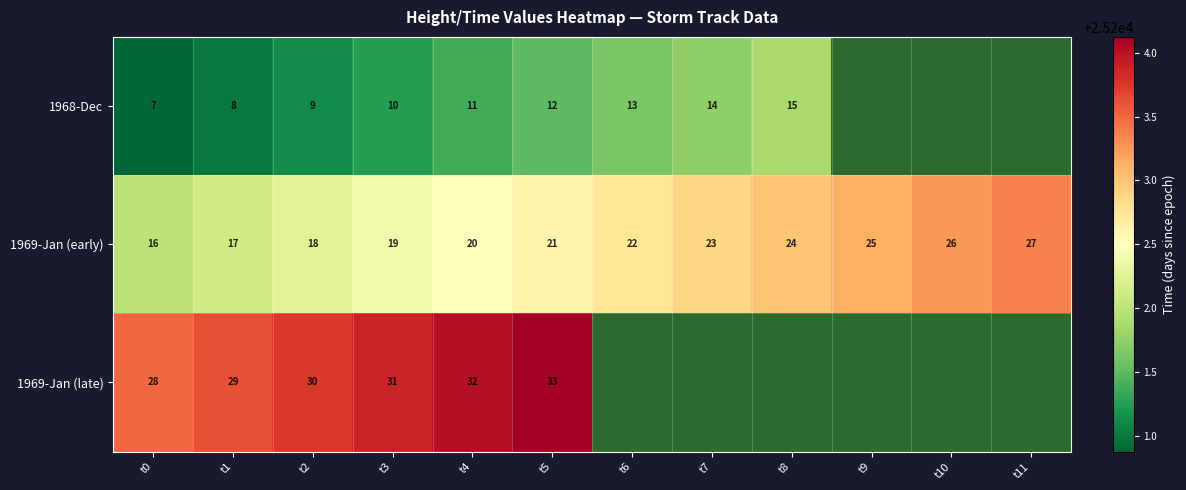

Rank the categories by 1969-Jan (early) value from highest to lowest.

t11, t10, t9, t8, t7, t6, t5, t4, t3, t2, t1, t0